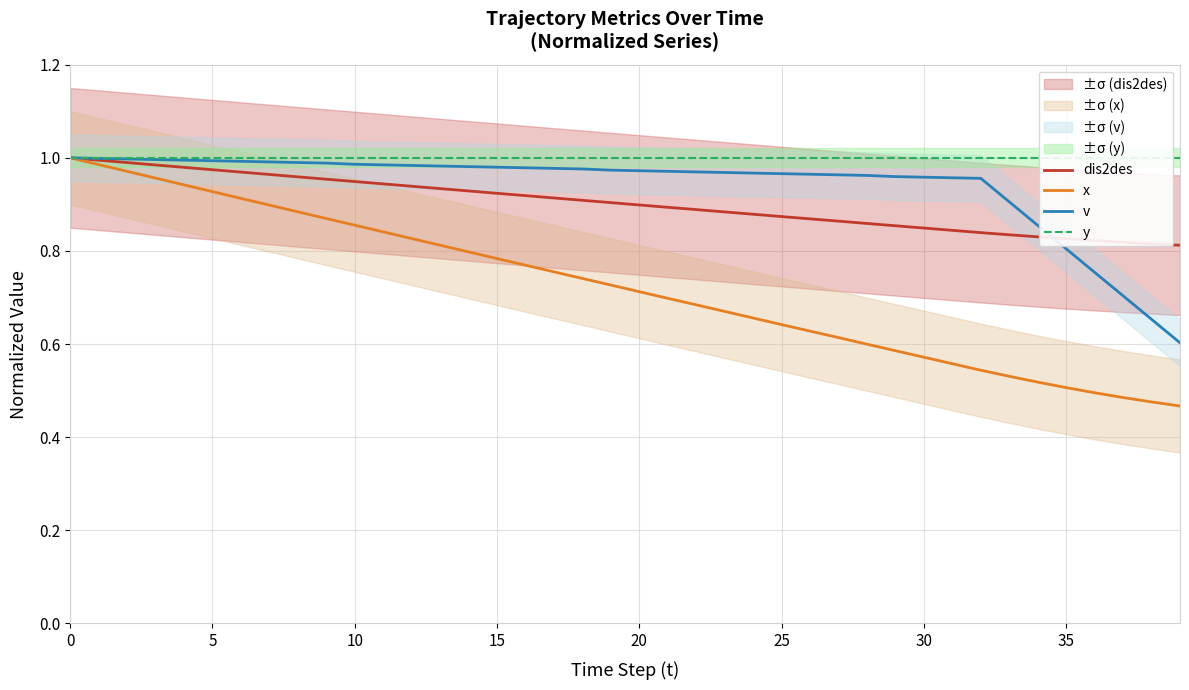

At which label is x closest to 0?

39